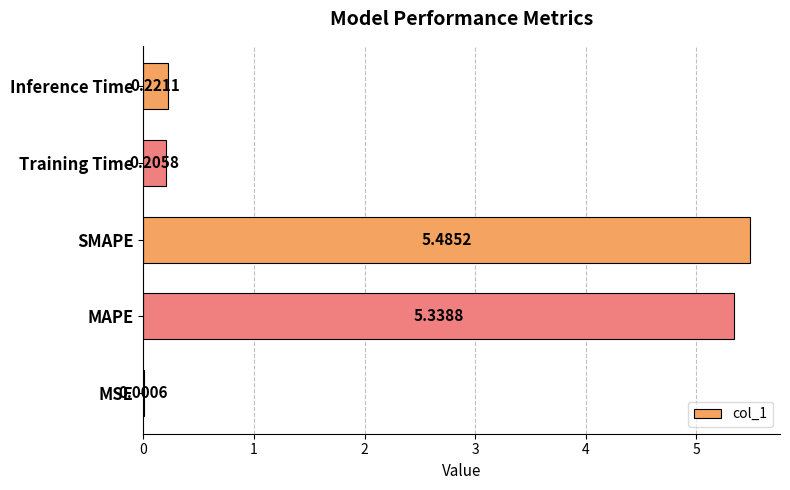

At which label is the value closest to 2?

Inference Time